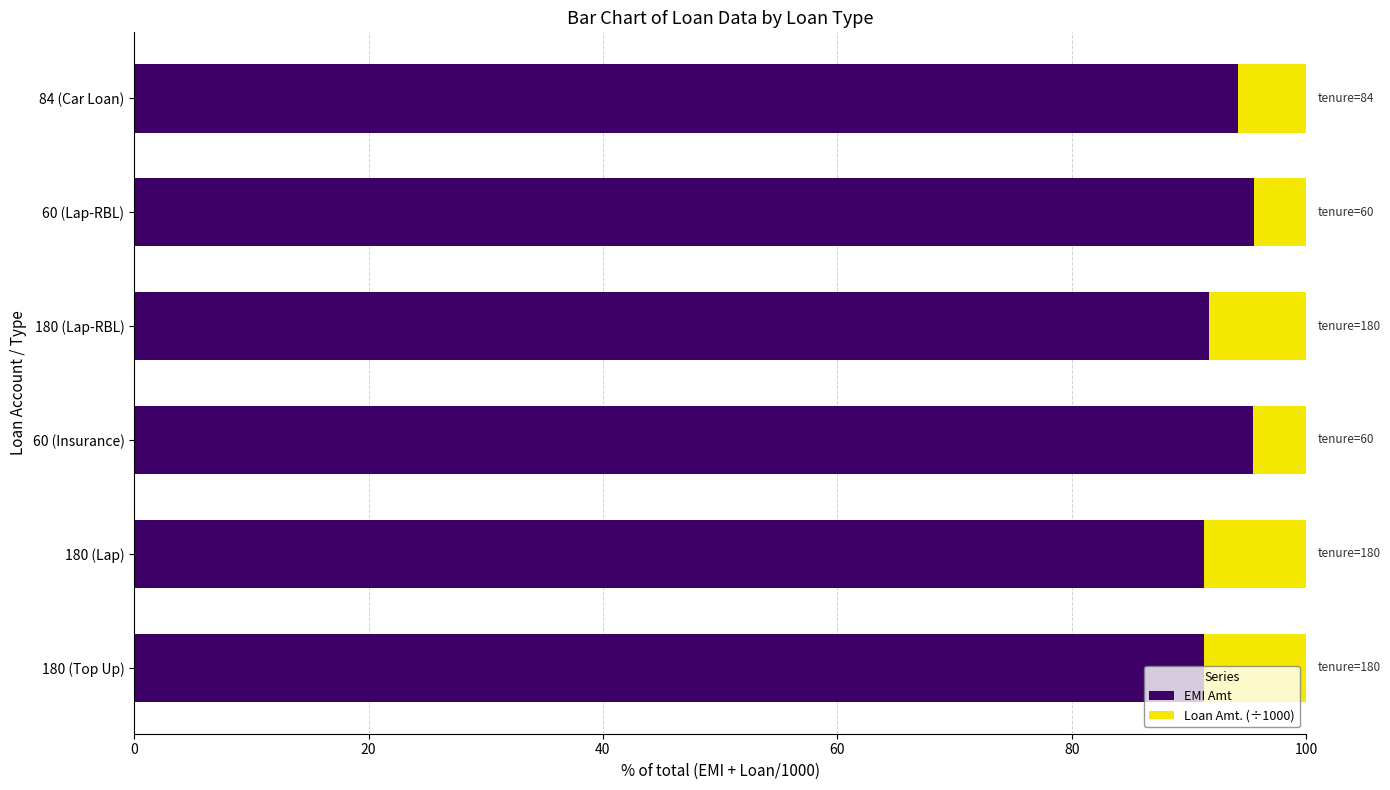

What is the total value across all series at 180 (Lap-RBL)?

100.0